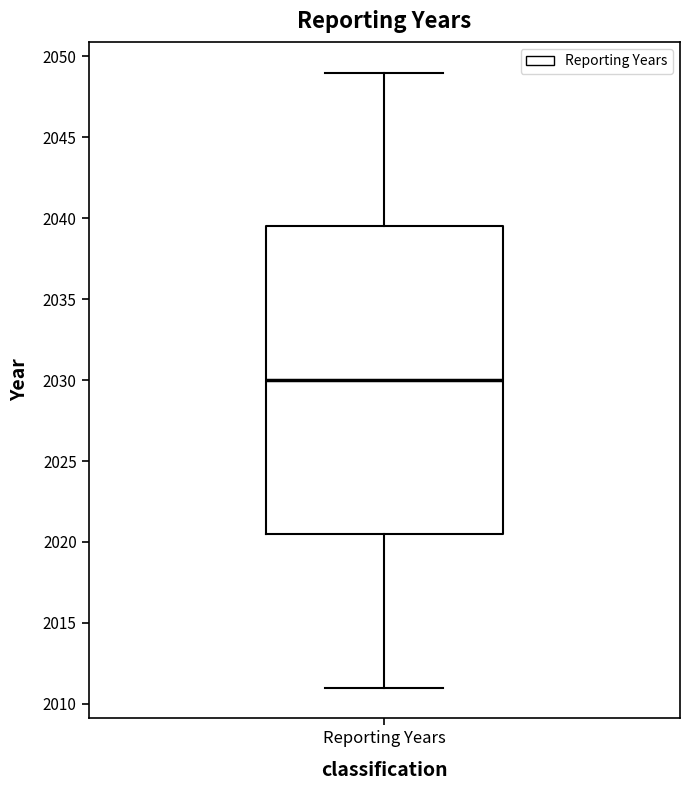

Read this box plot against the y-axis: the position of the median line, the range covered by the box, and the ends of both whiskers. The values are not printed on the chart, so give them approximately, as read against the axis.

median 2030.0, box 2020.5 to 2039.5, whiskers 2011.0 to 2049.0